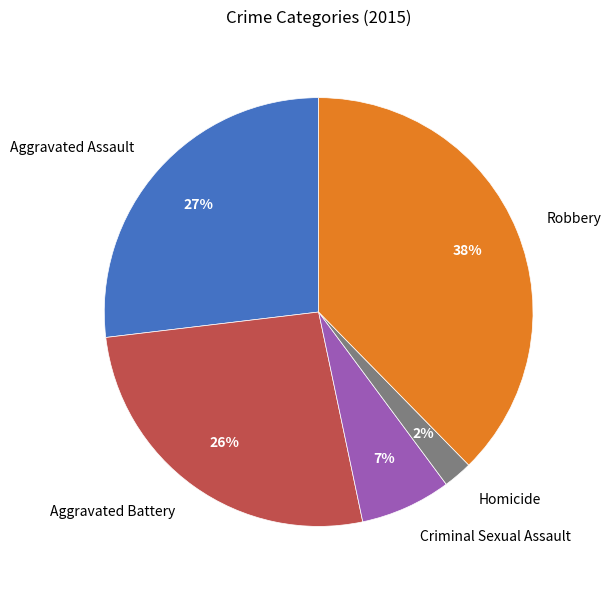

True or false: Aggravated Assault accounts for 27% of the total.

True